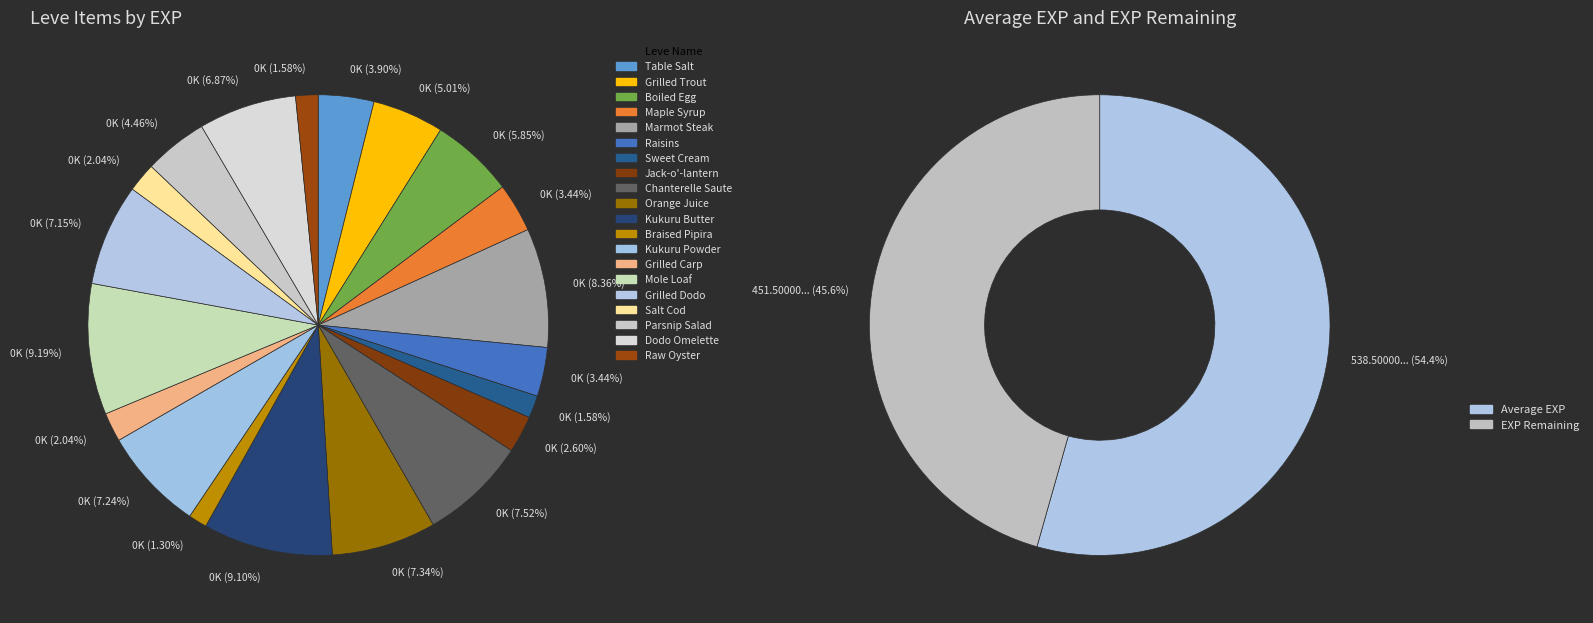

Is it true that 4 is 1% of the pie?

False